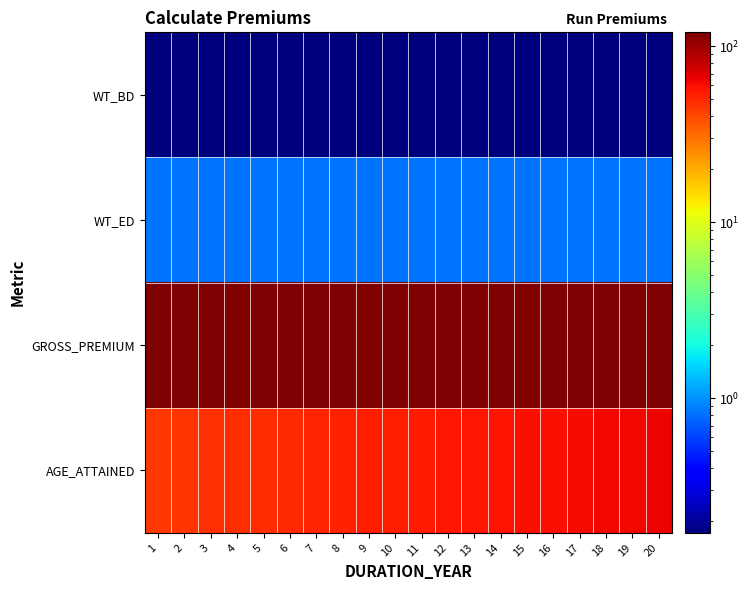

Reading left to right, list all the values displayed in this chart.

WT_BD: 1=0.2	2=0.2	3=0.2	4=0.2	5=0.2	6=0.2	7=0.2	8=0.2	9=0.2	10=0.2	11=0.2	12=0.2	13=0.2	14=0.2	15=0.2	16=0.2	17=0.2	18=0.2	19=0.2	20=0.2
WT_ED: 1=0.8	2=0.8	3=0.8	4=0.8	5=0.8	6=0.8	7=0.8	8=0.8	9=0.8	10=0.8	11=0.8	12=0.8	13=0.8	14=0.8	15=0.8	16=0.8	17=0.8	18=0.8	19=0.8	20=0.8
GROSS_PREMIUM: 1=120.0	2=120.0	3=120.0	4=120.0	5=120.0	6=120.0	7=120.0	8=120.0	9=120.0	10=120.0	11=120.0	12=120.0	13=120.0	14=120.0	15=120.0	16=120.0	17=120.0	18=120.0	19=120.0	20=120.0
AGE_ATTAINED: 1=45.0	2=46.0	3=47.0	4=48.0	5=49.0	6=50.0	7=51.0	8=52.0	9=53.0	10=54.0	11=55.0	12=56.0	13=57.0	14=58.0	15=59.0	16=60.0	17=61.0	18=62.0	19=63.0	20=64.0